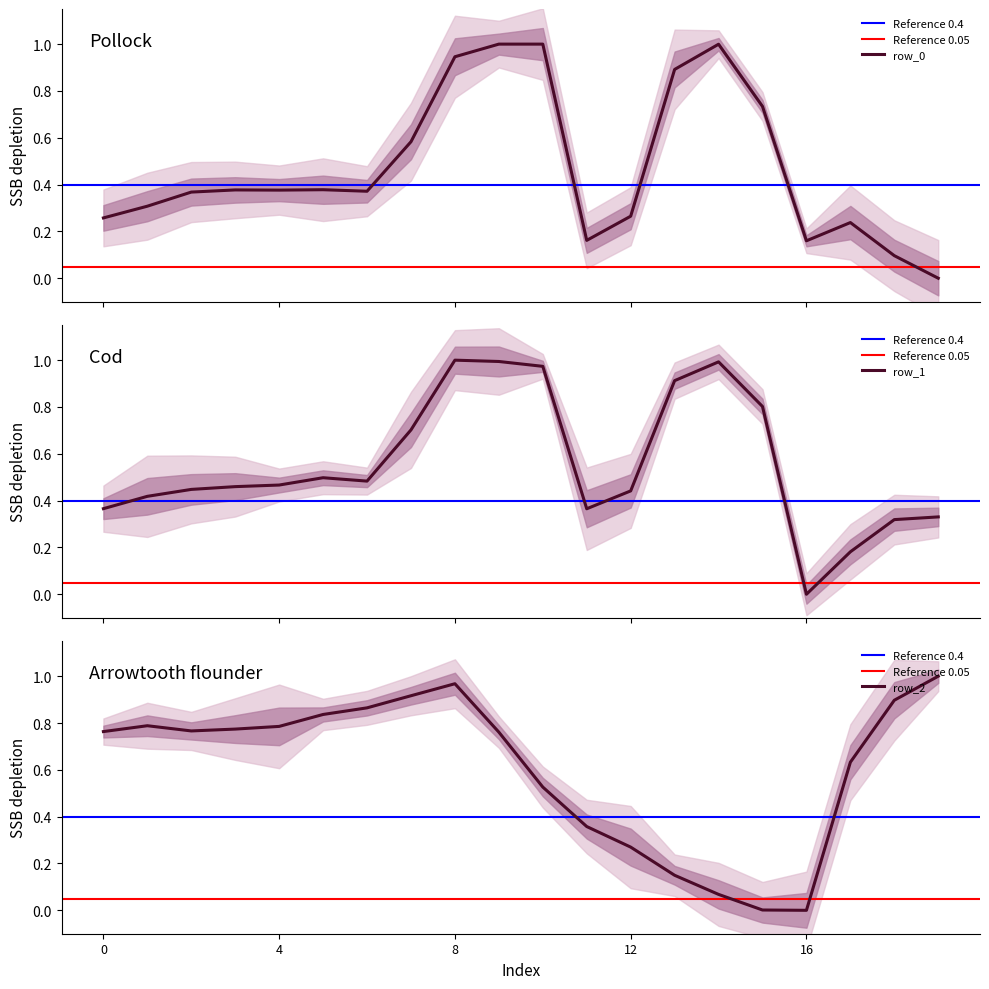

Where is the first local maximum for row_1?

5